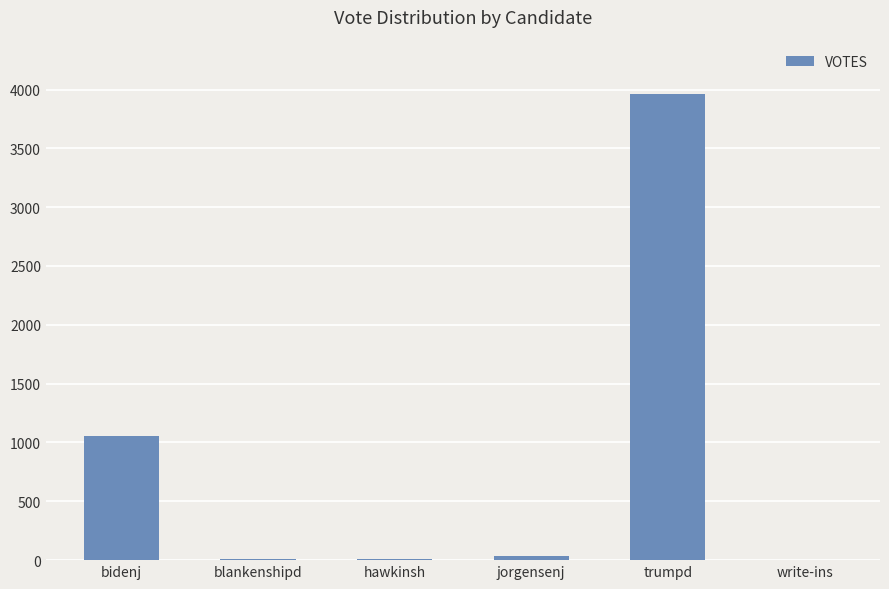

Read the value at bidenj.

1056